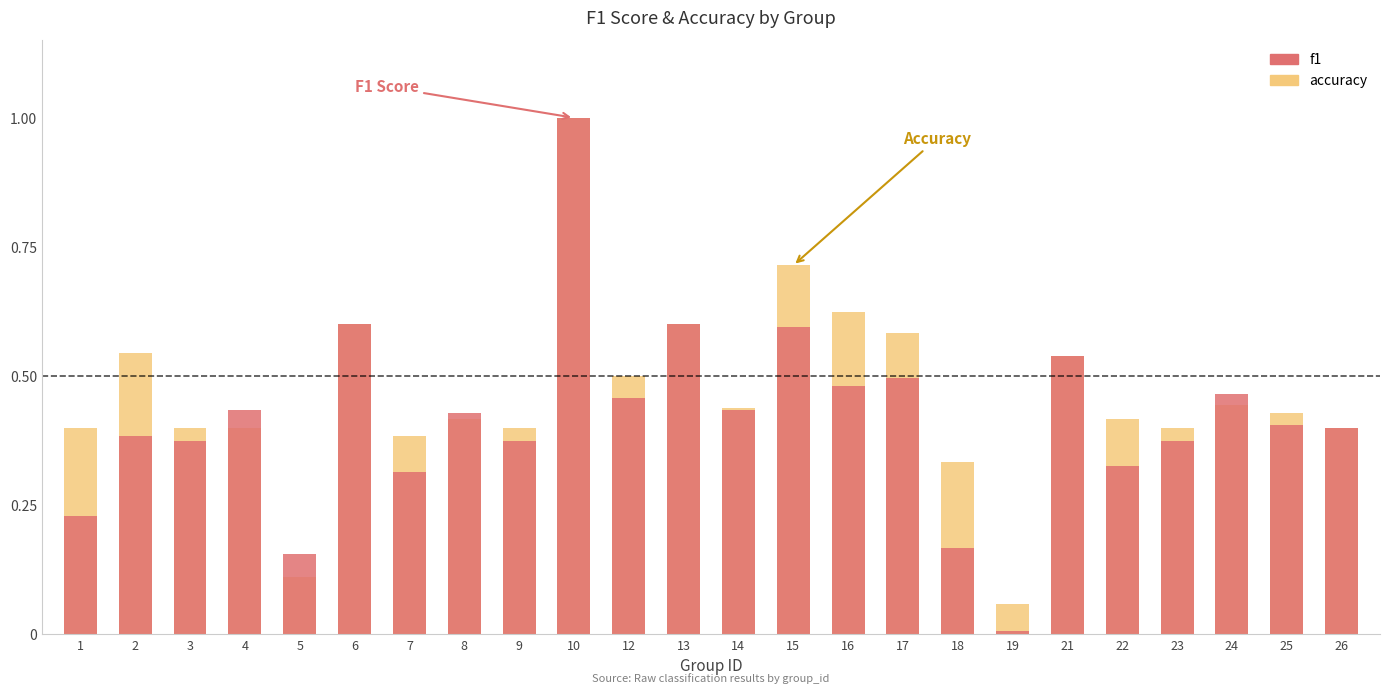

Rank the series at 23 from lowest to highest value.

f1, accuracy